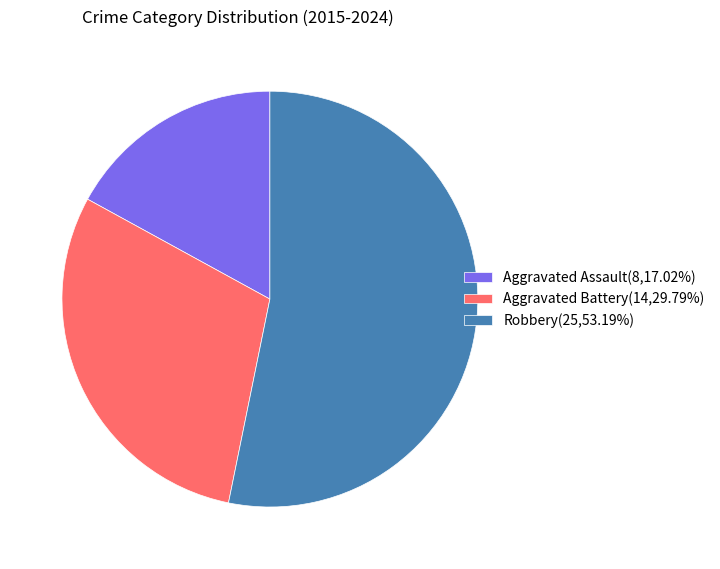

What is the ratio of the value at Aggravated Battery(14,29.79%) to the value at Aggravated Assault(8,17.02%)?

1.8